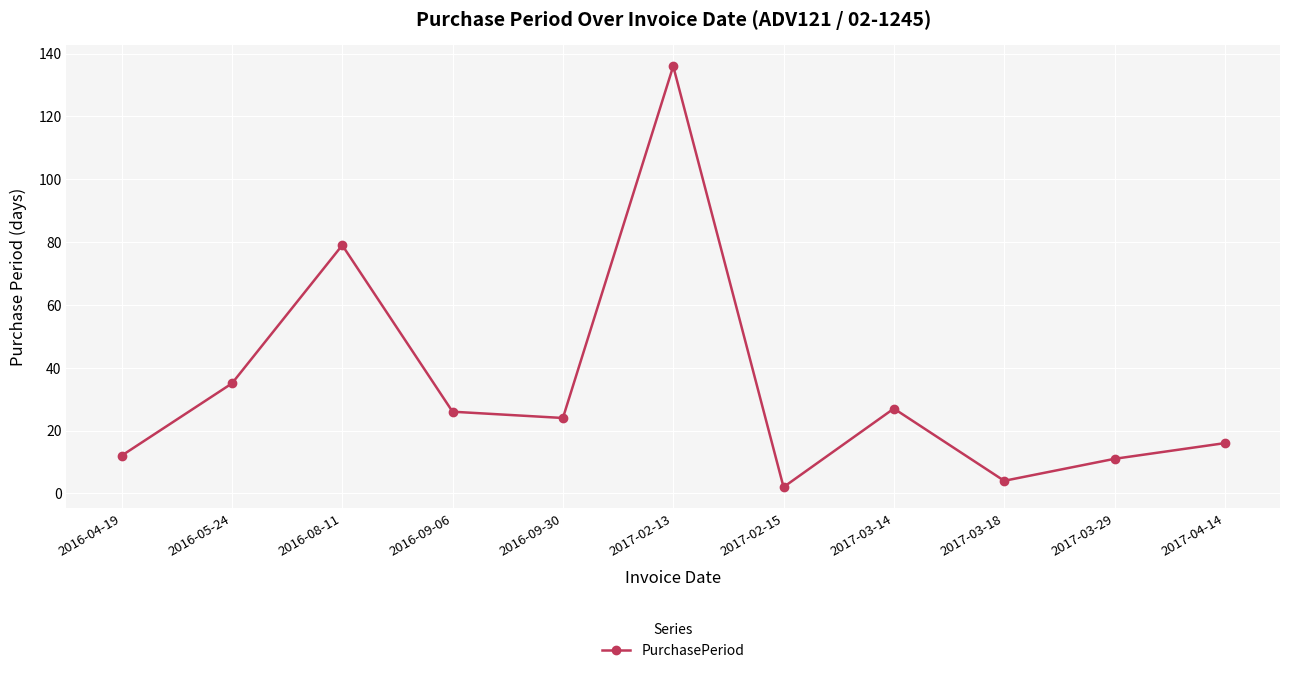

What is the sum of all values?

372